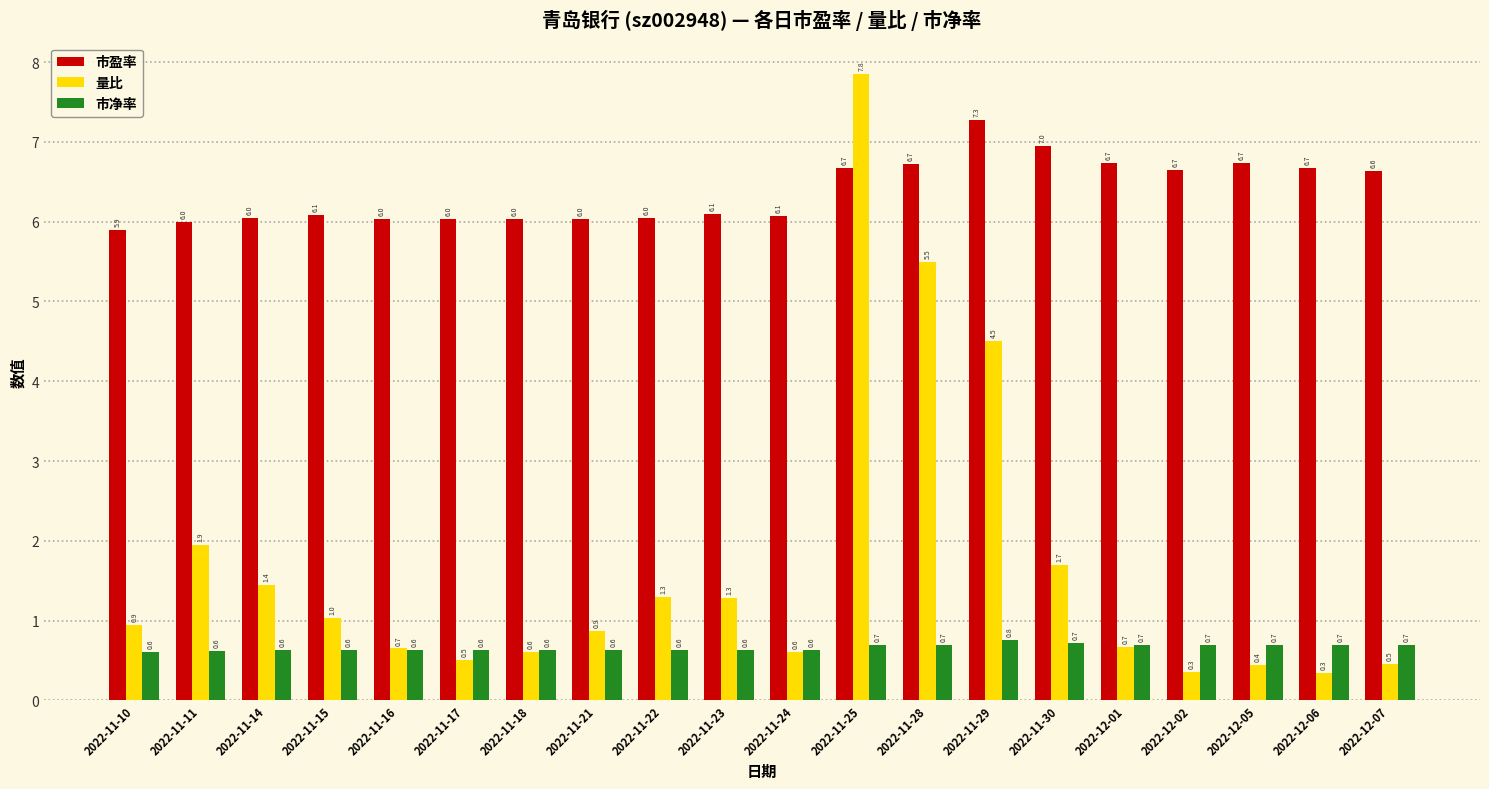

What is the value of the 量比 bar at the 4th from the left?

1.0